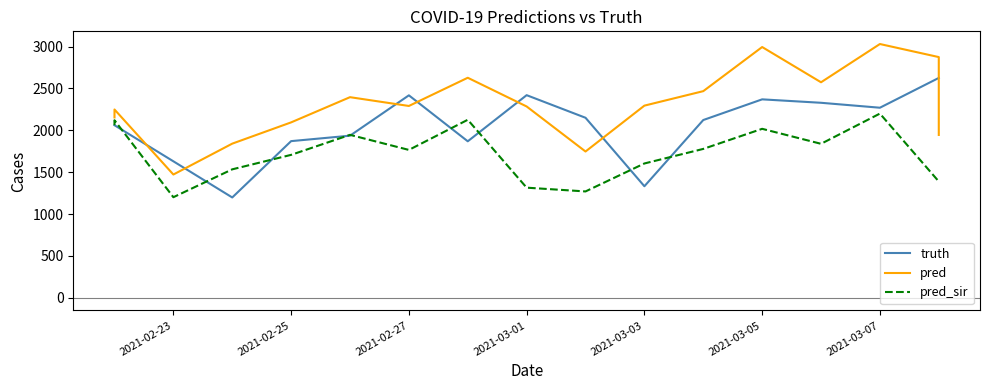

Which series has the widest spread of values?

pred